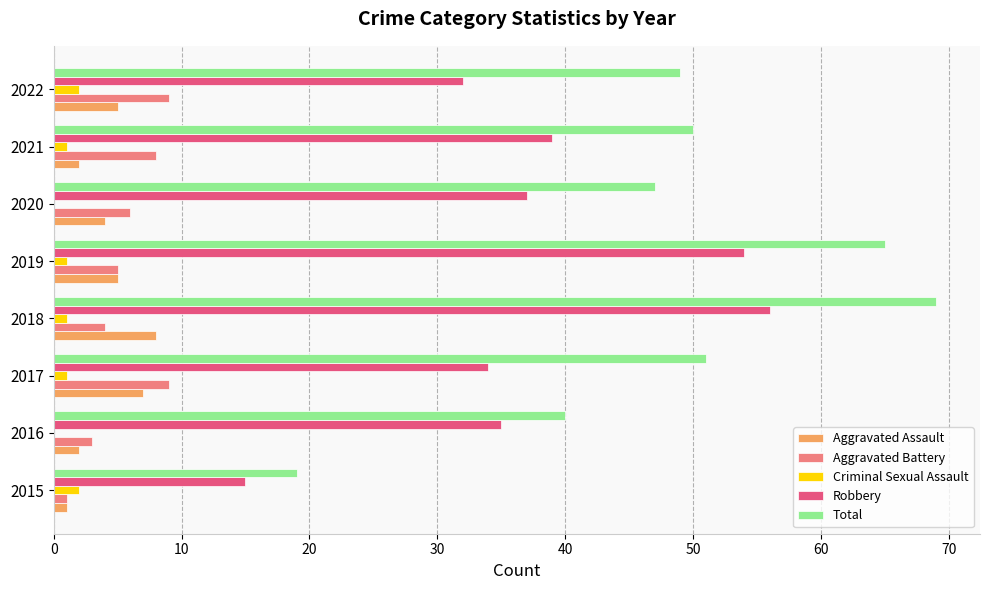

What are all the series names shown in the legend?

Aggravated Assault, Aggravated Battery, Criminal Sexual Assault, Robbery, Total